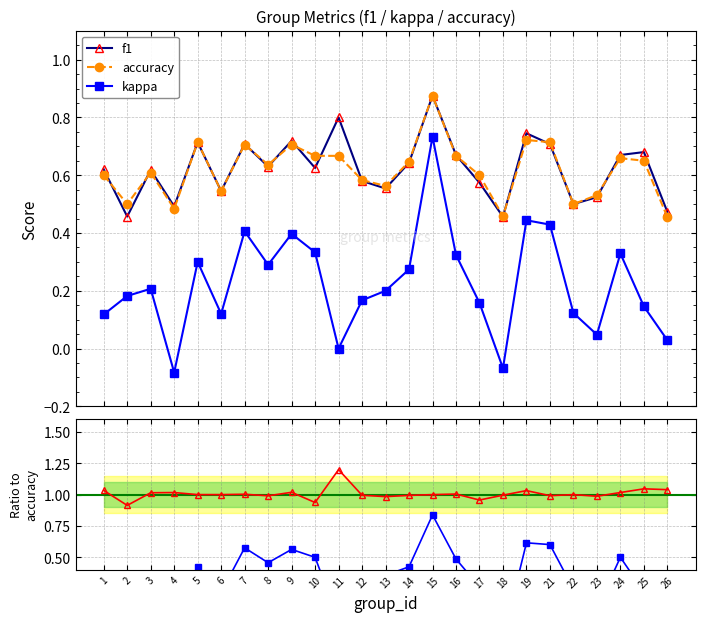

How many interior local peaks does the kappa series have?

7